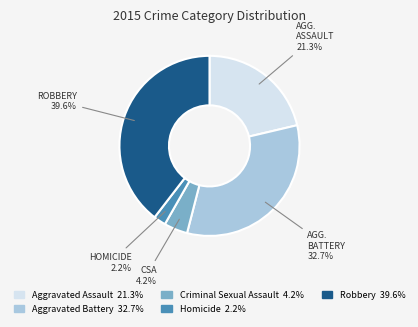

Does any single category account for the majority?

No